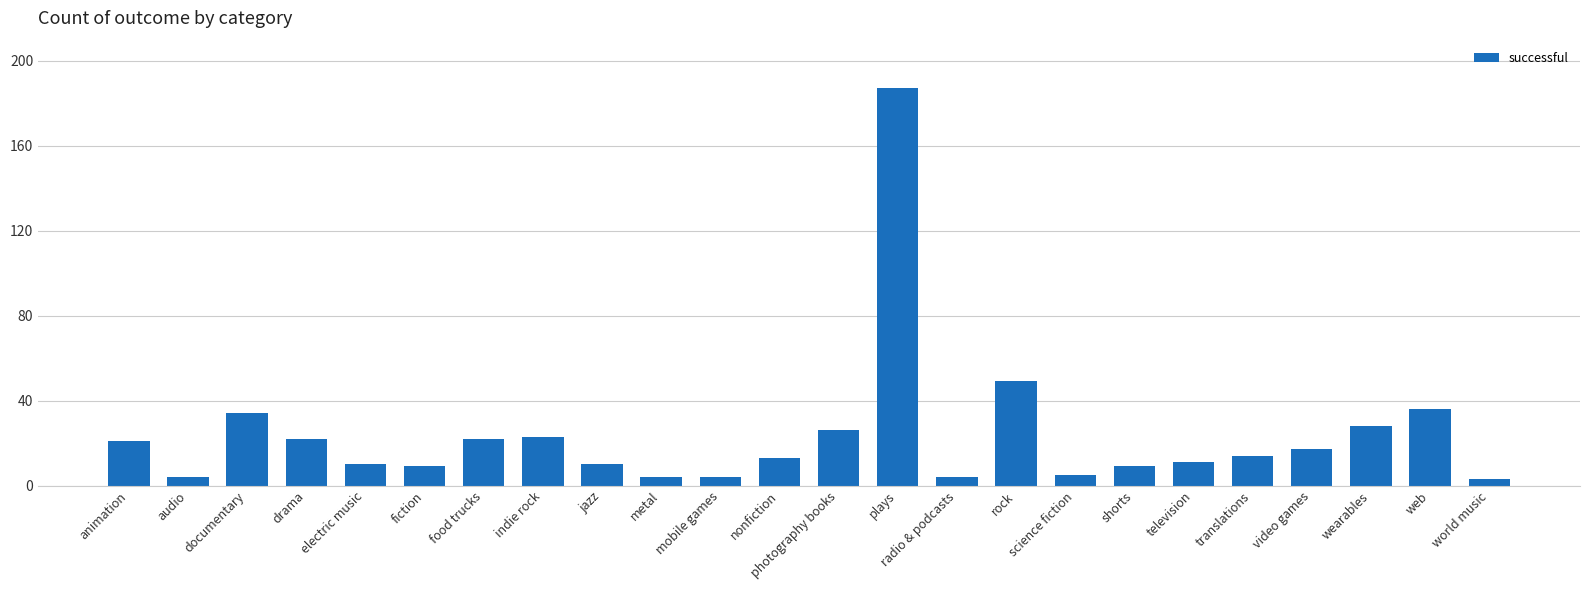

Reading right to left, what are all the values shown in this chart?

3	36	28	17	14	11	9	5	49	4	187	26	13	4	4	10	23	22	9	10	22	34	4	21